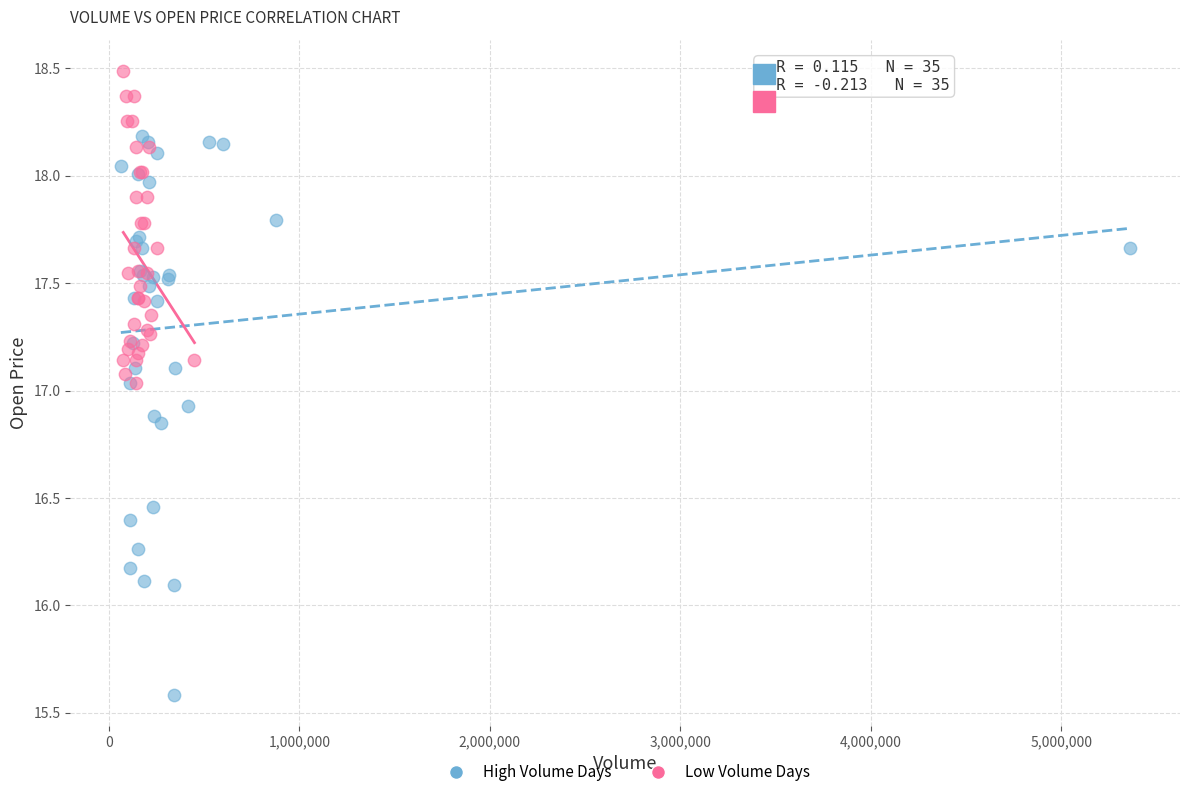

Which series reaches the maximum Y coordinate?

Low Volume Days